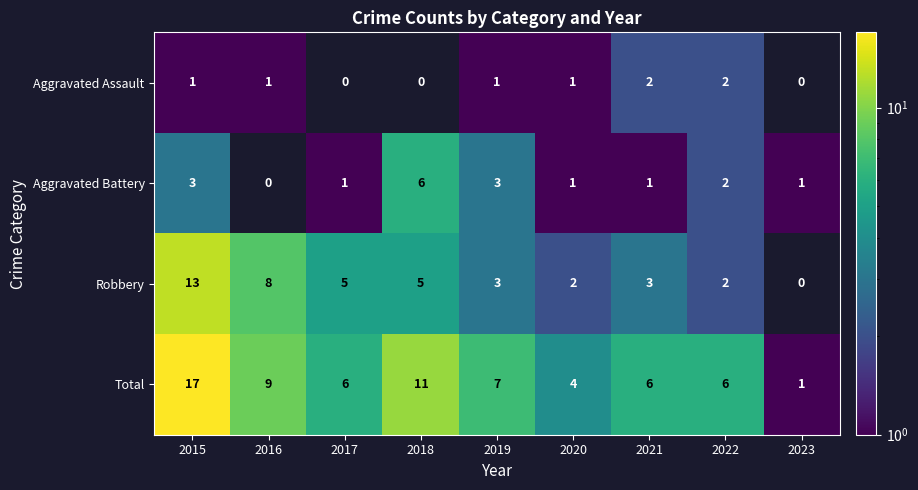

The Robbery series shows 1.2 at 2019. True or false?

False